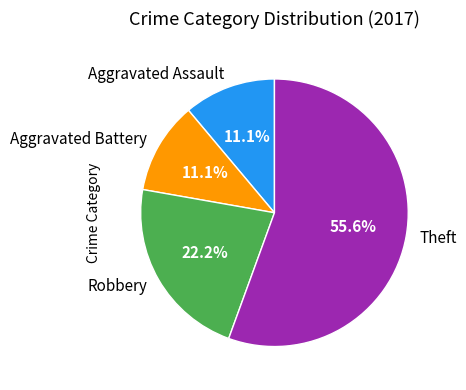

How much of the chart is everything except Theft?

44.4%